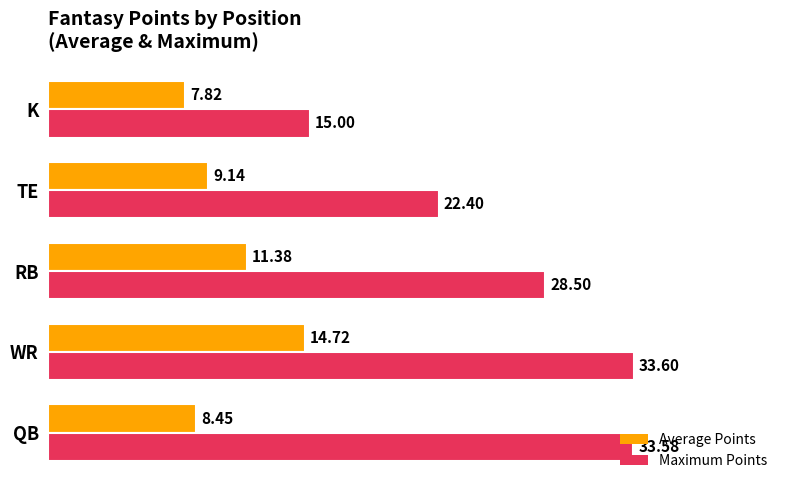

Which series has the largest total across all categories?

Maximum Points